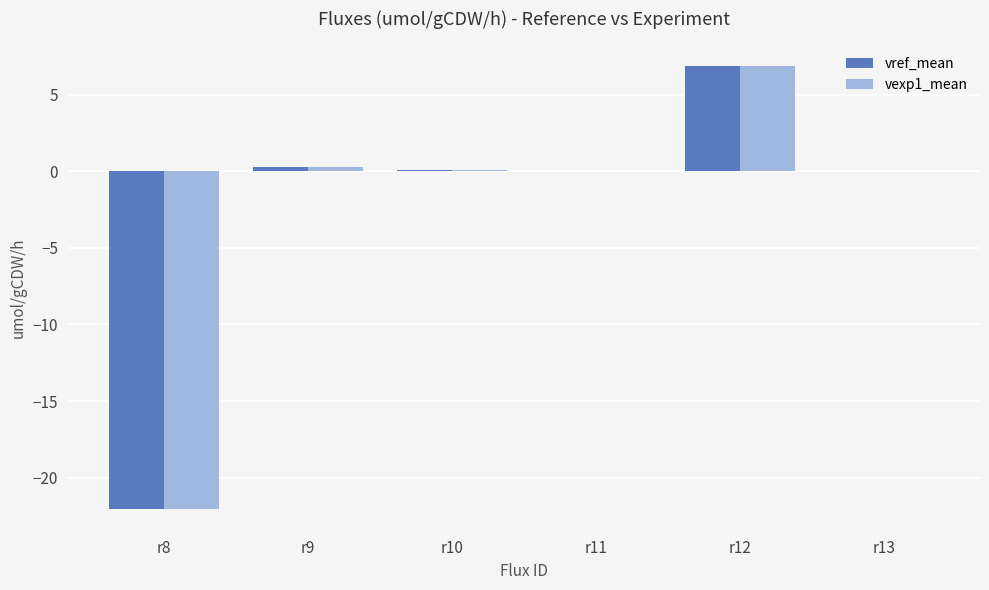

At which category does the chart reach its peak across all series?

r12